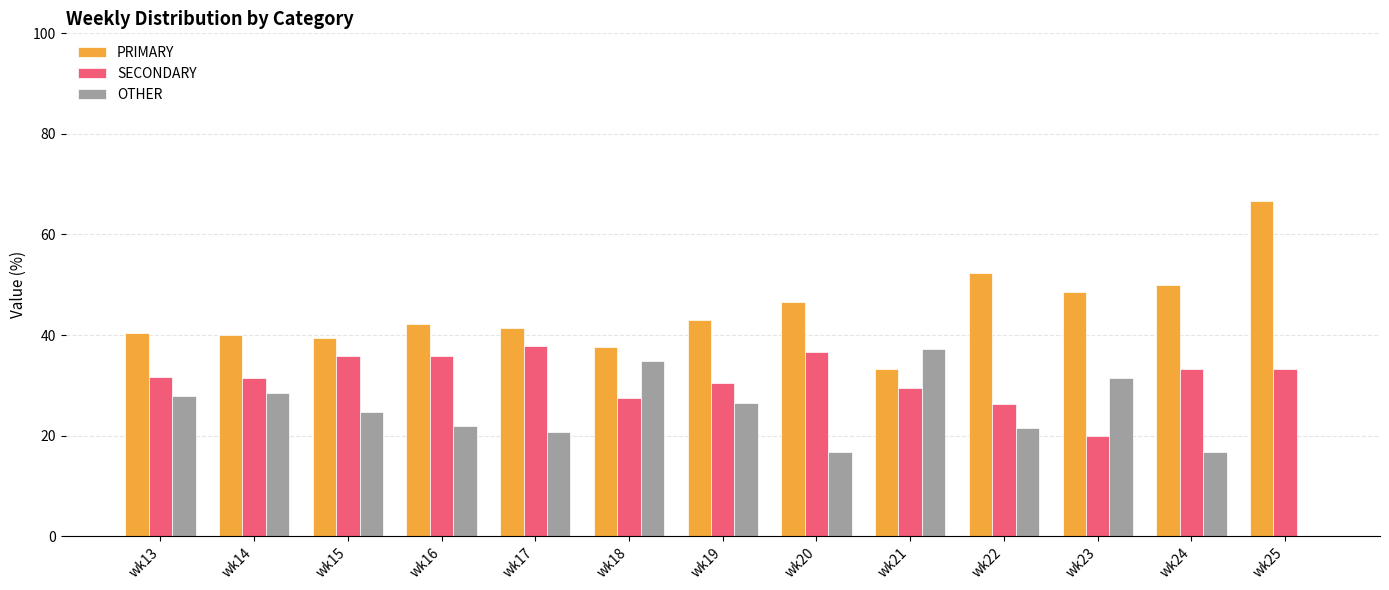

True or false: SECONDARY has a value of 31.4 at wk14.

True